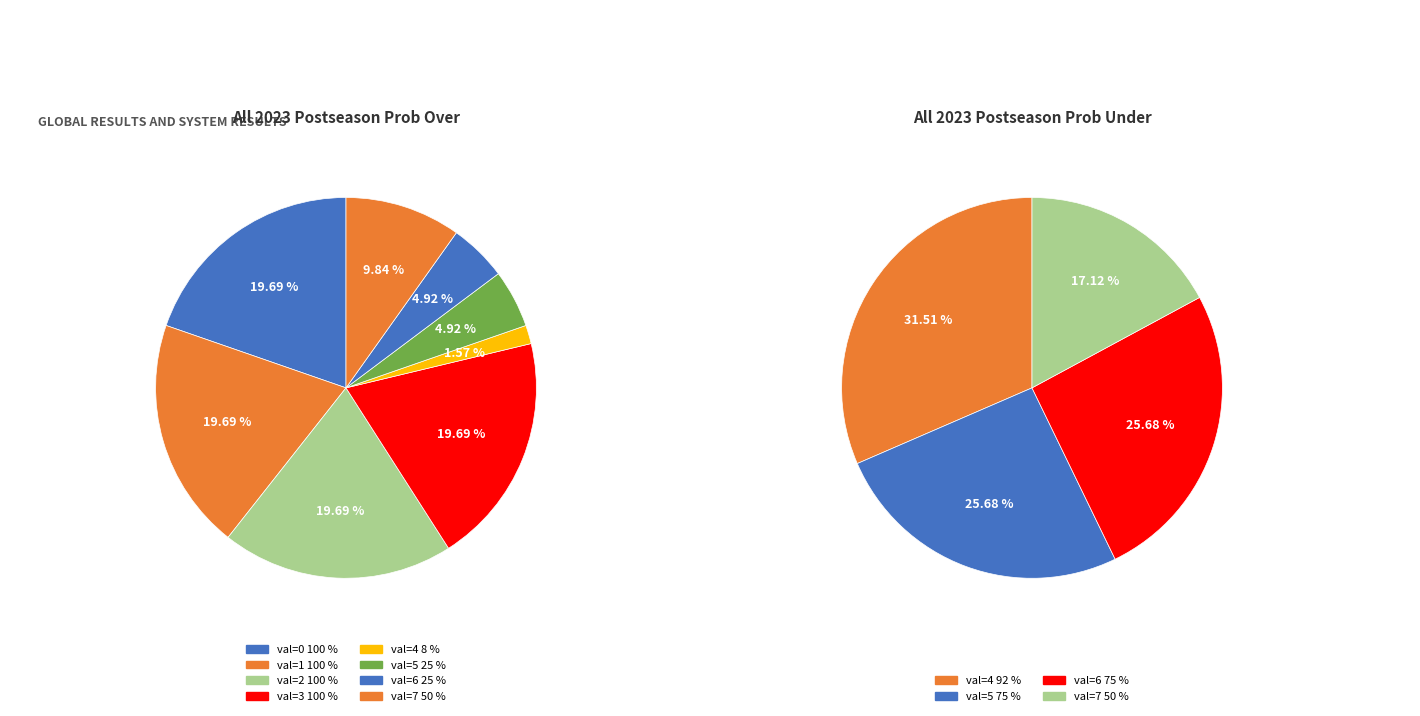

To the nearest percent, what portion does 3 represent?

20%